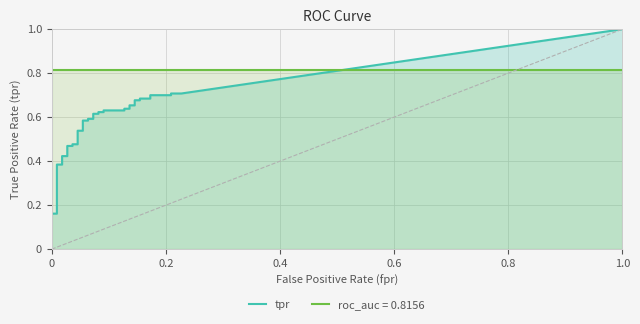

True or false: tpr and fpr intersect in this chart.

False